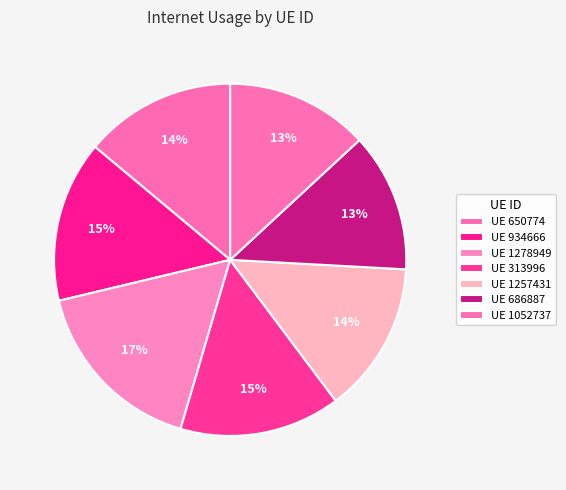

How many slices are in this pie chart?

7